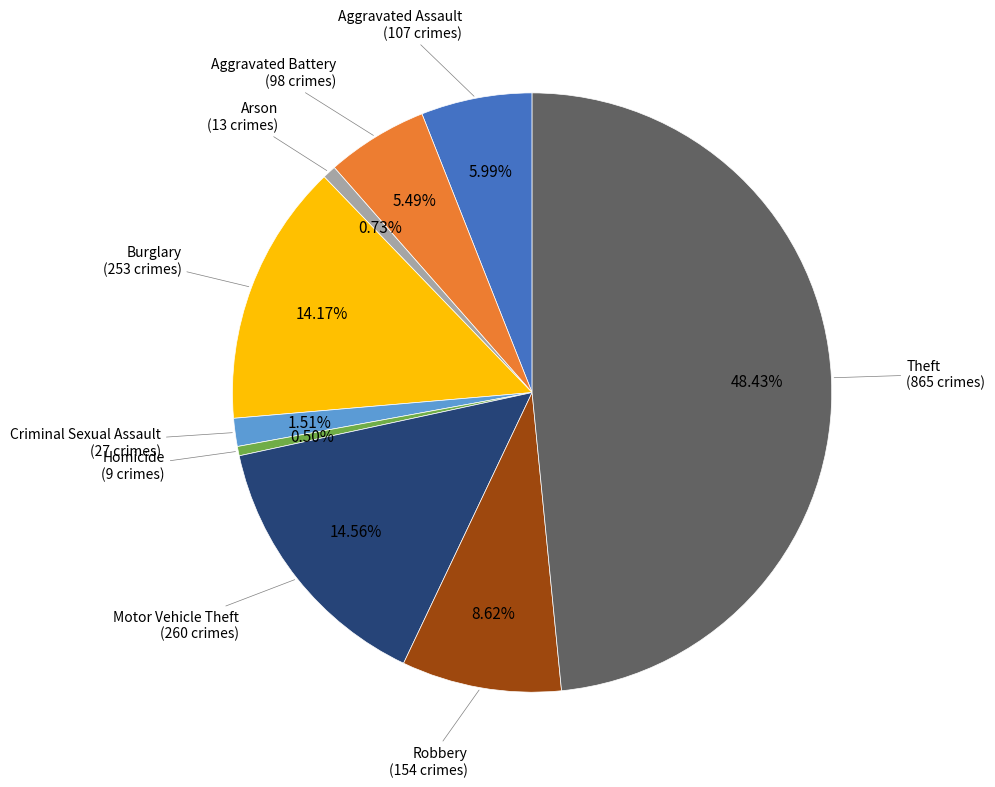

Does any single category account for the majority?

No